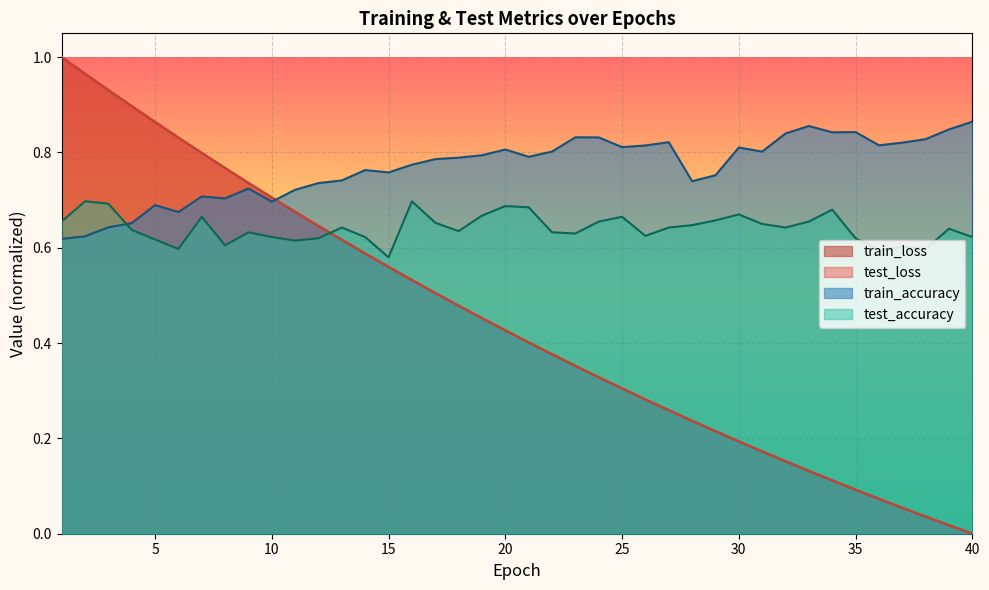

Which series has the largest total across all categories?

train_accuracy